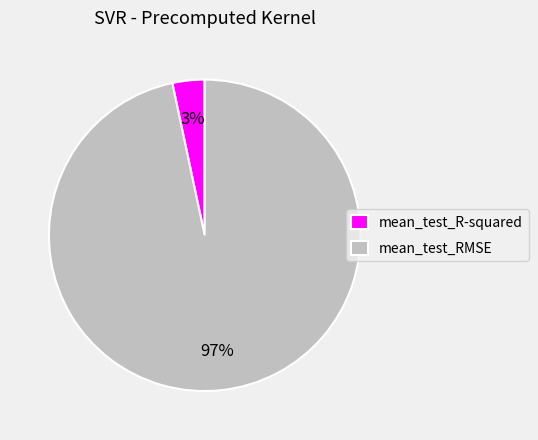

Which slice is the largest?

mean_test_RMSE